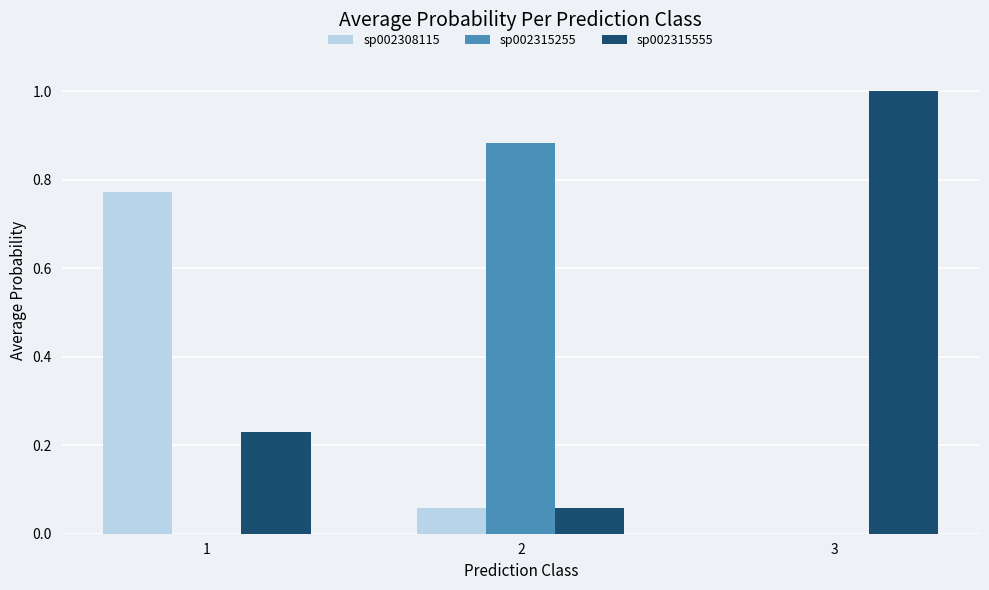

Is the value of sp002315555 at 1 greater than the value of sp002308115 at 3?

Yes